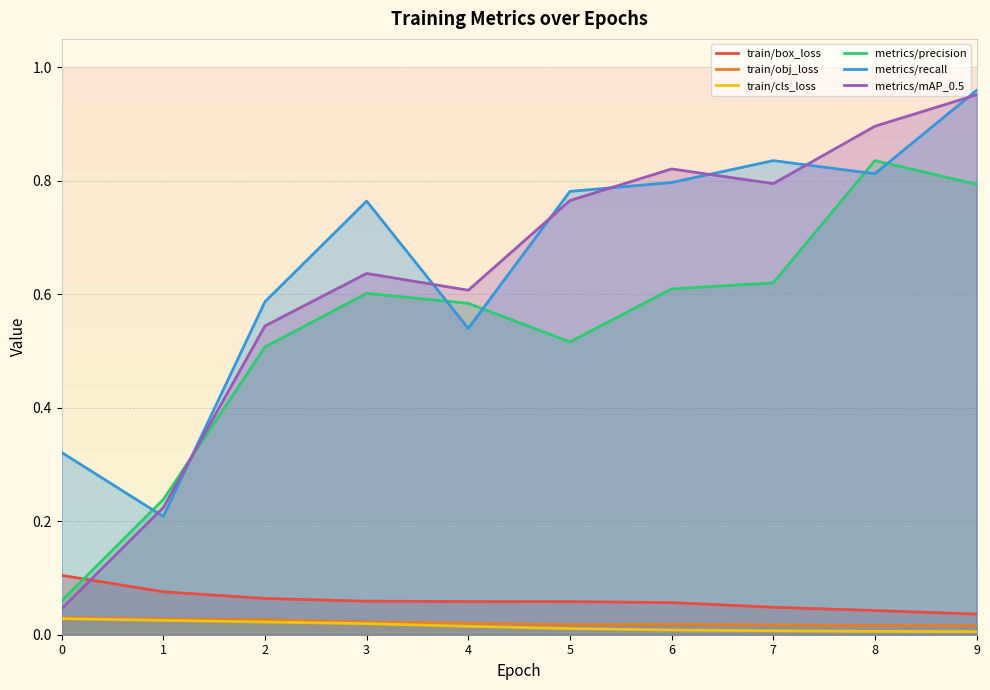

Reading right to left, extract all data points from this chart.

train/box_loss: 0.0	0.0	0.0	0.1	0.1	0.1	0.1	0.1	0.1	0.1
train/obj_loss: 0.0	0.0	0.0	0.0	0.0	0.0	0.0	0.0	0.0	0.0
train/cls_loss: 0.0	0.0	0.0	0.0	0.0	0.0	0.0	0.0	0.0	0.0
metrics/precision: 0.8	0.8	0.6	0.6	0.5	0.6	0.6	0.5	0.2	0.1
metrics/recall: 1.0	0.8	0.8	0.8	0.8	0.5	0.8	0.6	0.2	0.3
metrics/mAP_0.5: 1.0	0.9	0.8	0.8	0.8	0.6	0.6	0.5	0.2	0.0